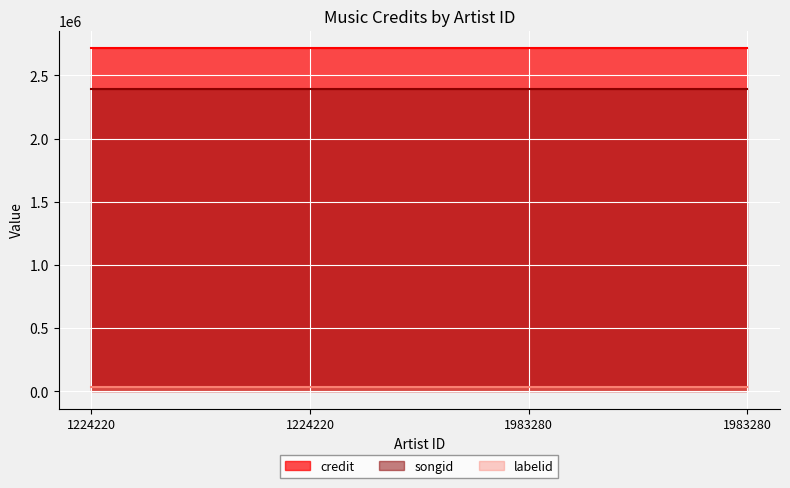

Which has a higher value, 1983280 or 1983280?

1983280